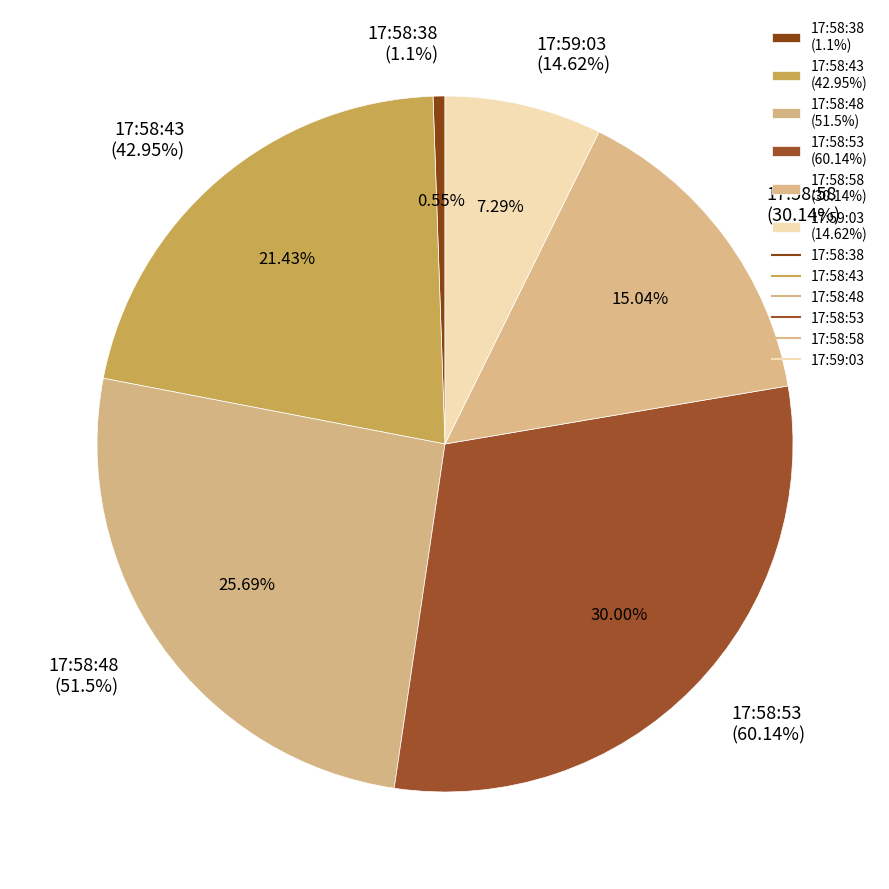

How many slices are in this pie chart?

6